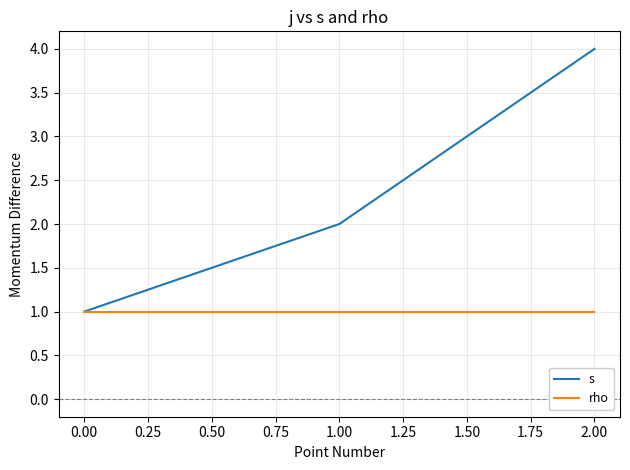

At which label does s reach its peak?

2.00